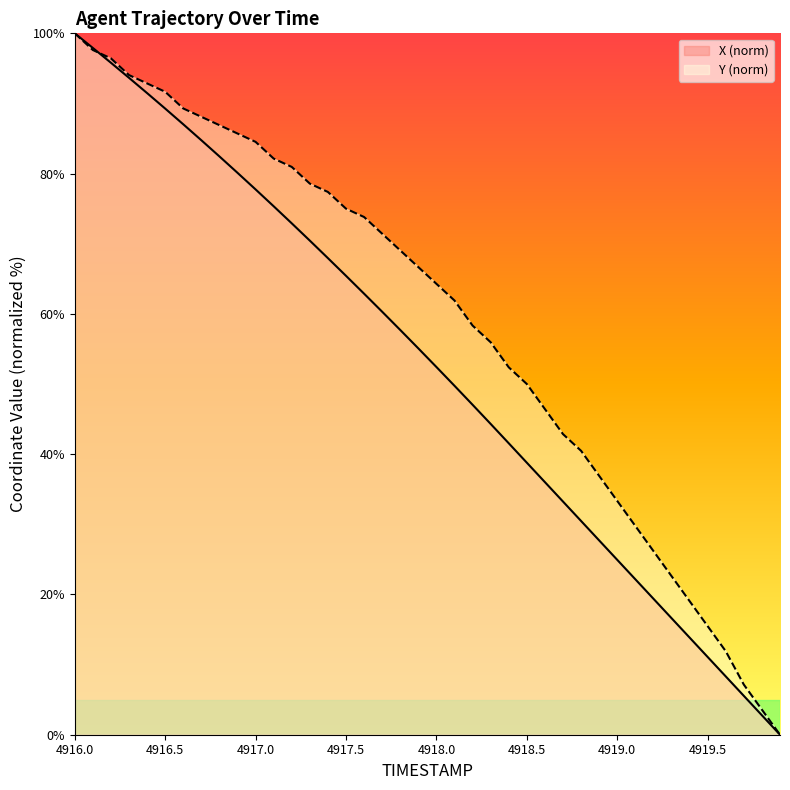

Reading left to right, transcribe all the data shown in this chart.

X: 100.0	97.9	95.8	93.7	91.5	89.3	87.0	84.8	82.4	80.1	77.7	75.3	72.9	70.4	67.9	65.4	62.9	60.3	57.7	55.1	52.4	49.7	47.0	44.3	41.6	38.8	36.0	33.2	30.5	27.7	24.9	22.2	19.4	16.6	13.9	11.1	8.3	5.5	2.8	0.0
Y: 100.0	97.6	96.4	94.0	92.9	91.7	89.3	88.1	86.9	85.7	84.5	82.1	81.0	78.6	77.4	75.0	73.8	71.4	69.0	66.7	64.3	61.9	58.3	56.0	52.4	50.0	46.4	42.9	40.5	36.9	33.3	29.8	26.2	22.6	19.0	15.5	11.9	7.1	3.6	0.0